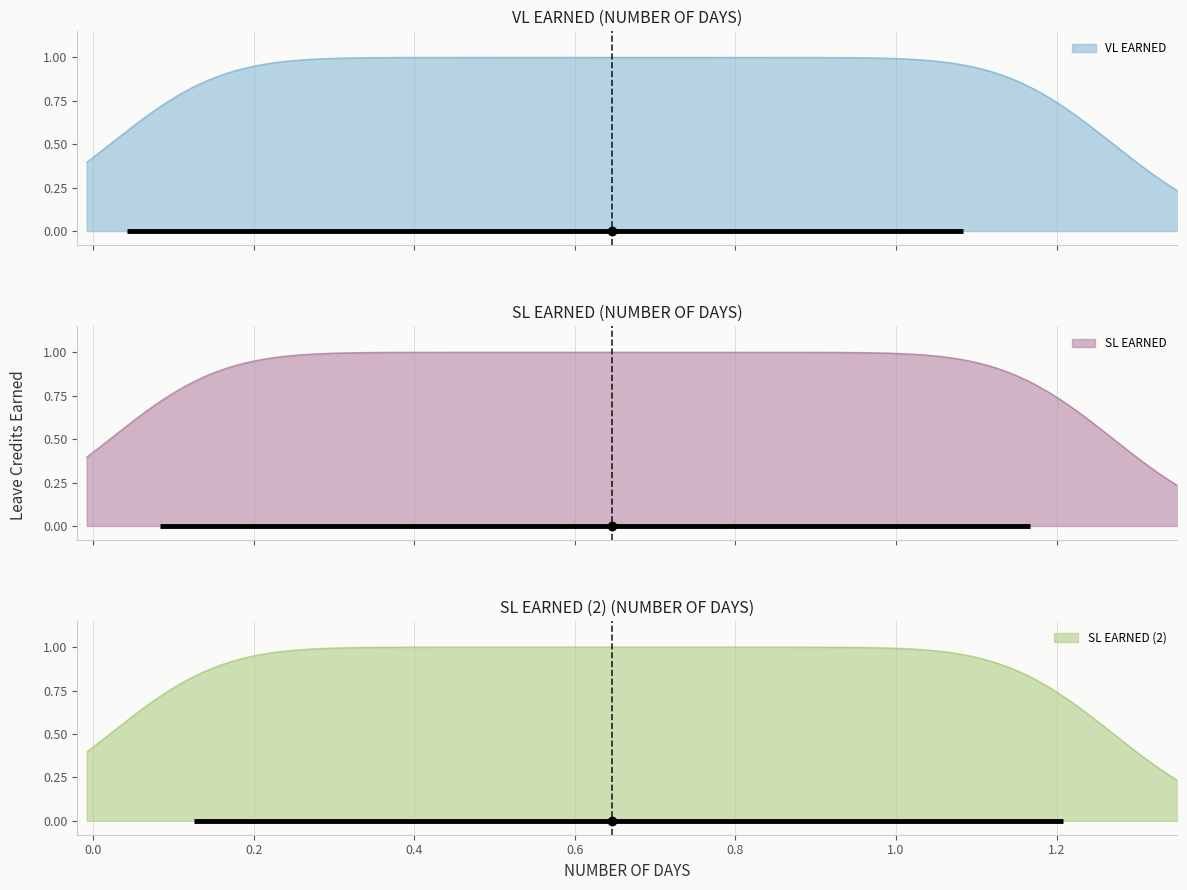

What is the approximate value of VL EARNED at 18?

0.8